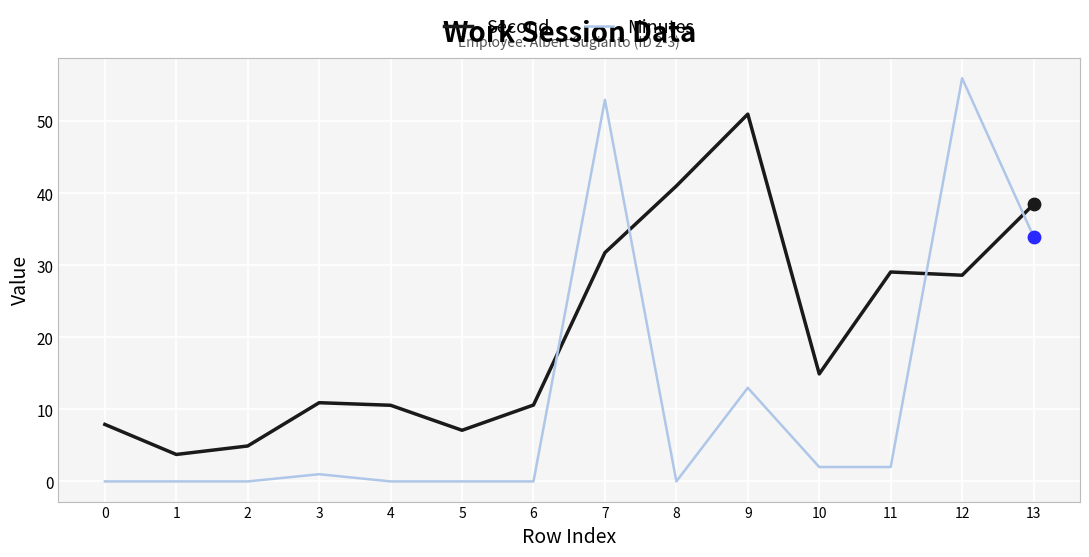

Is the value of Second at 1 greater than the value of Minutes at 11?

Yes